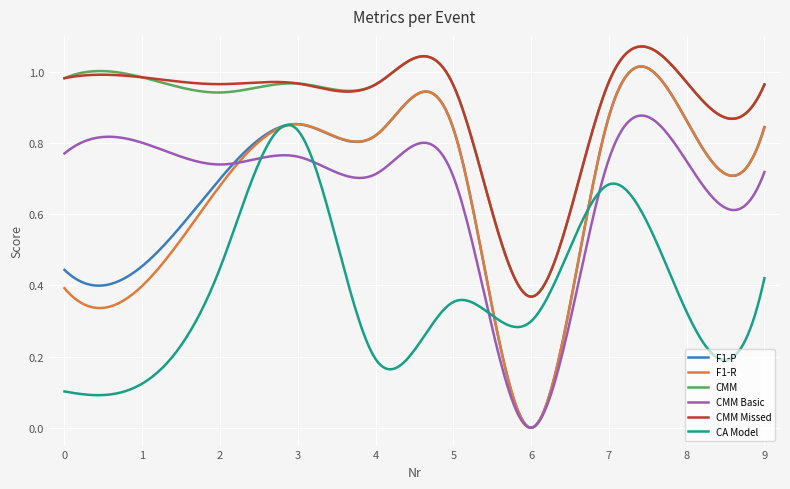

Which series has the widest spread of values?

F1-R